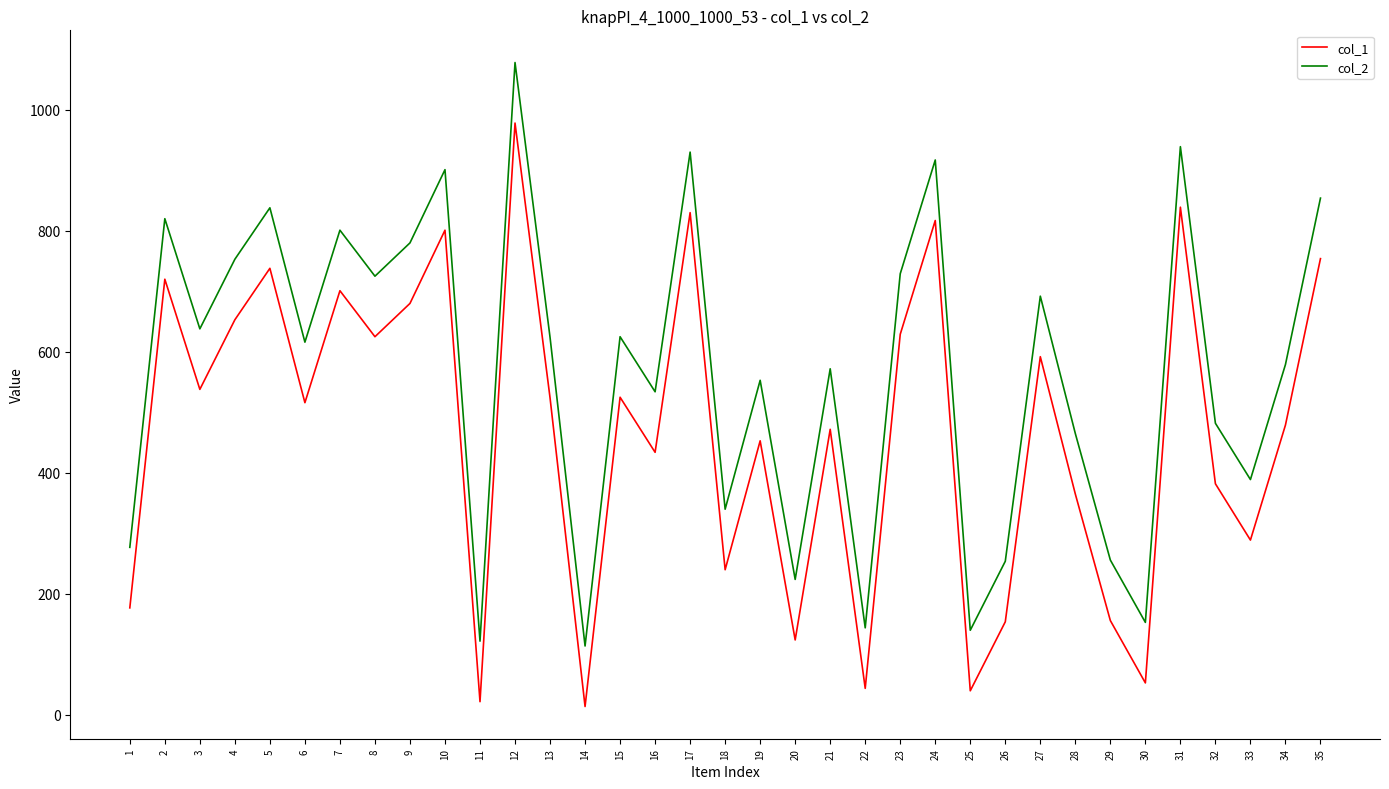

The col_2 series shows 851 at 6. True or false?

False